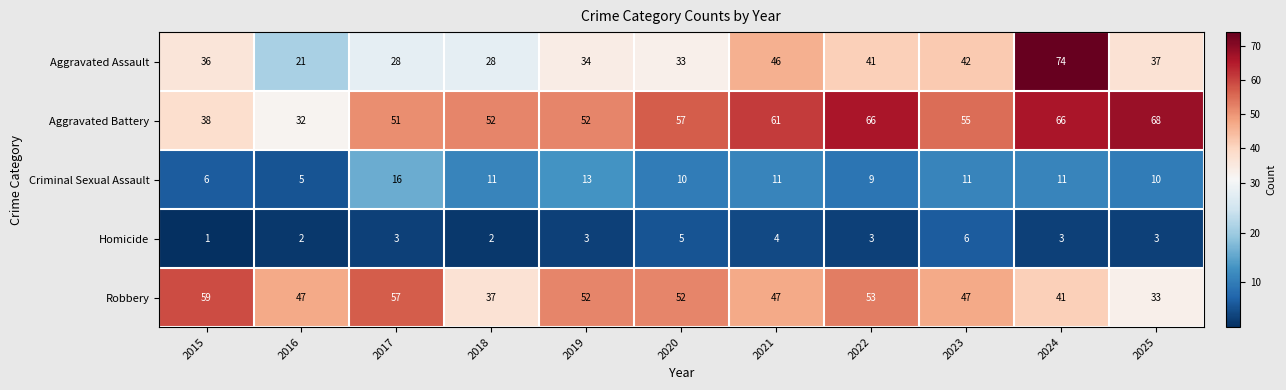

What is the difference between the highest and lowest values at 2023?

49